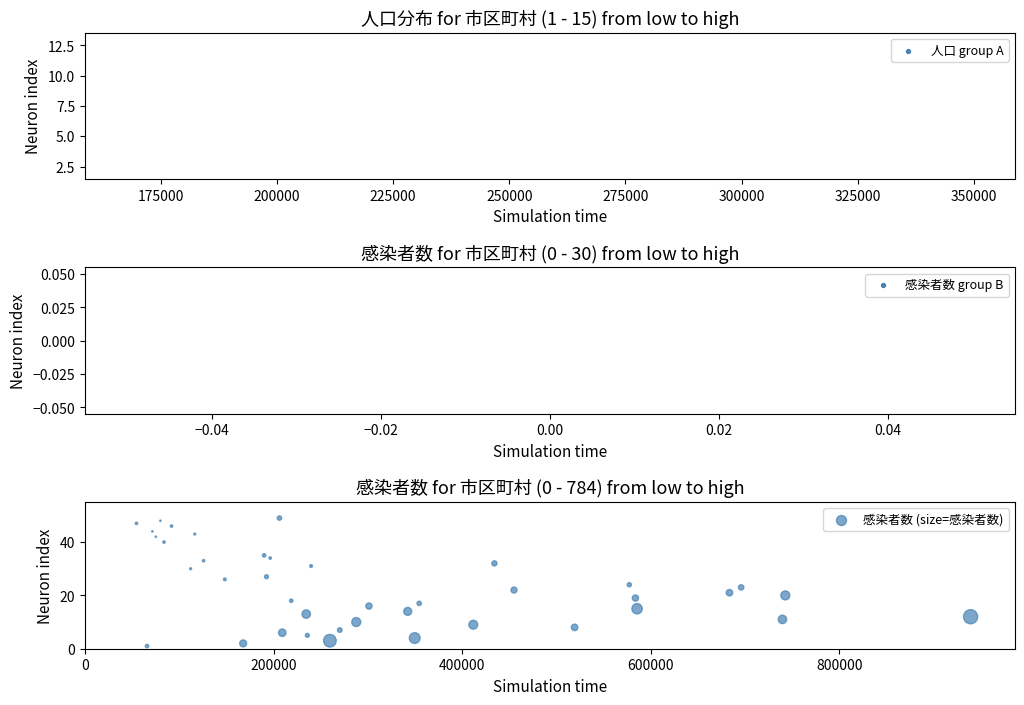

What is the range of Y values (max minus min)?

48